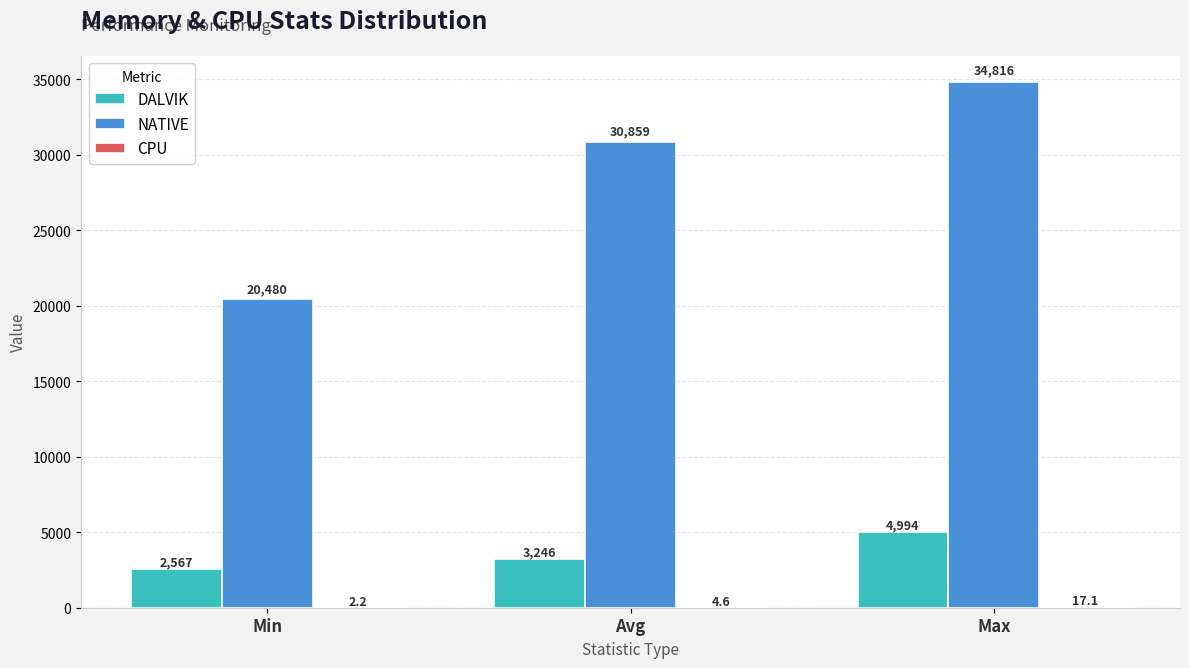

At which label is NATIVE closest to 27648?

Avg